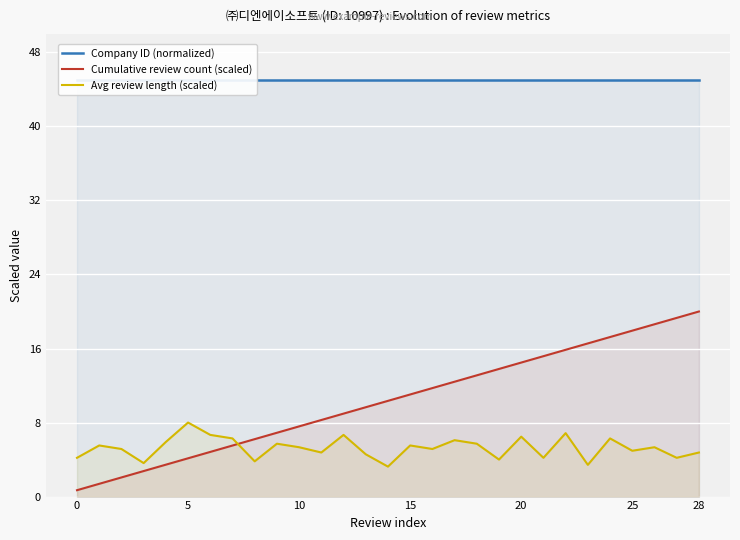

True or false: Avg review length (scaled) has a value of 1.5 at 0.

False